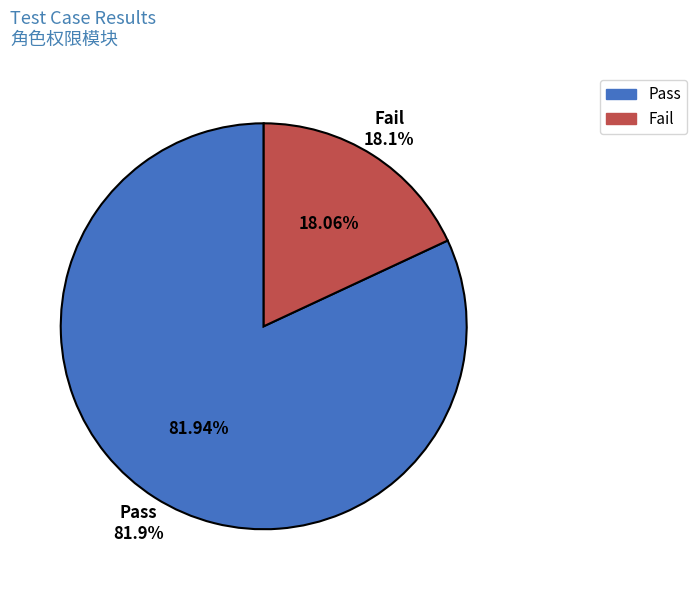

How many slices are in this pie chart?

2